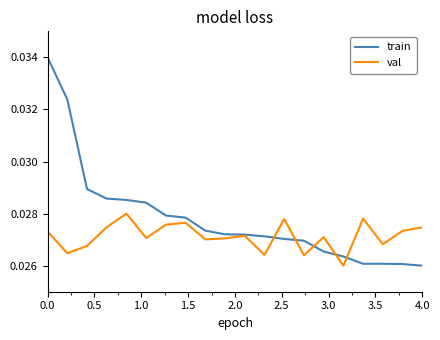

Which series has the largest range (max minus min)?

train